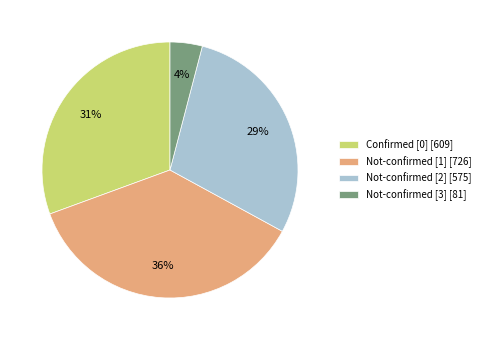

True or false: Not-confirmed [1] [726] accounts for 50% of the total.

False